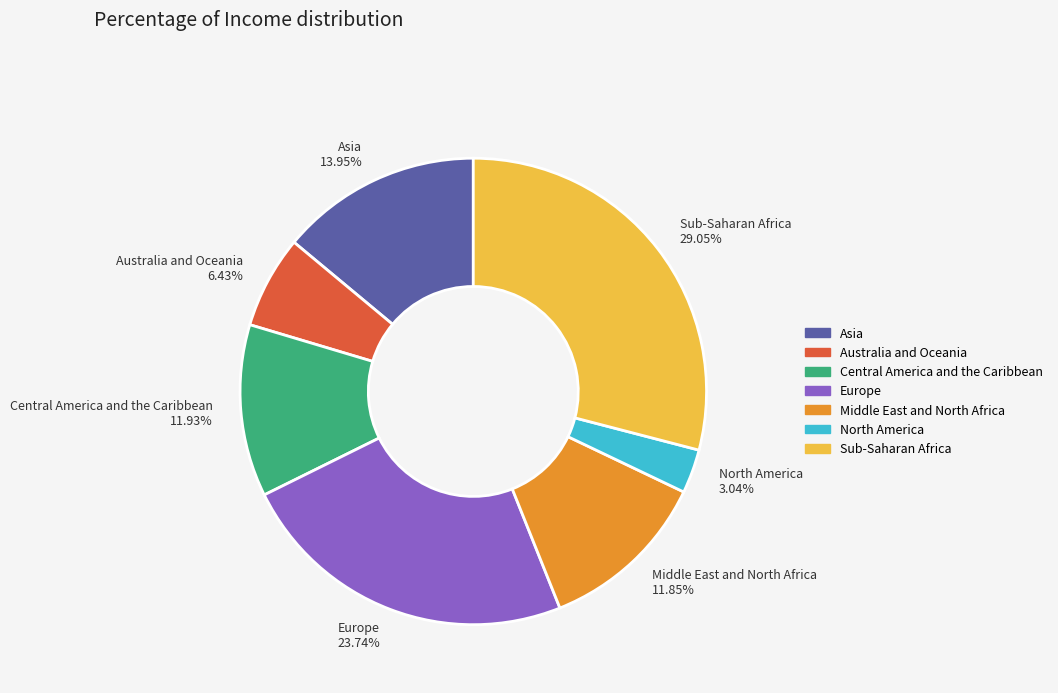

To the nearest percent, what is the difference between the North America and Europe slice percentages?

21%